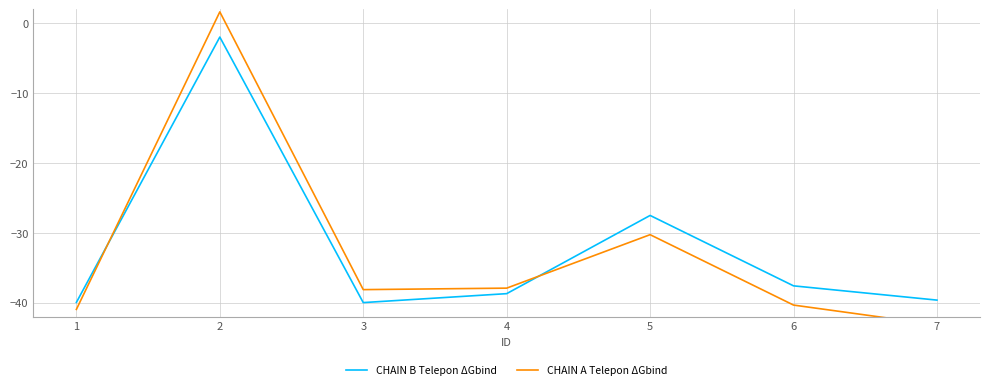

What is the difference between the second highest and second lowest values in the CHAIN A Telepon ΔGbind series?

10.7